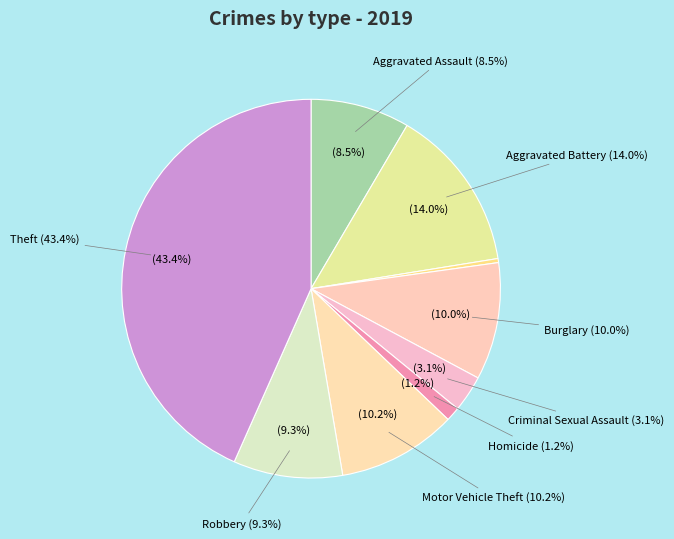

What is the total percentage of Theft and Homicide?

44.6%